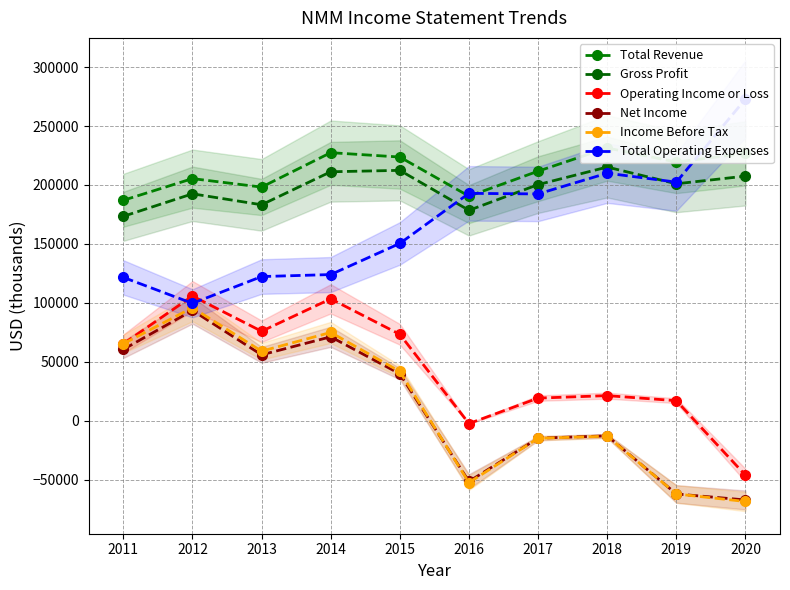

True or false: Total Operating Expenses has more than 2 interior local peaks.

False